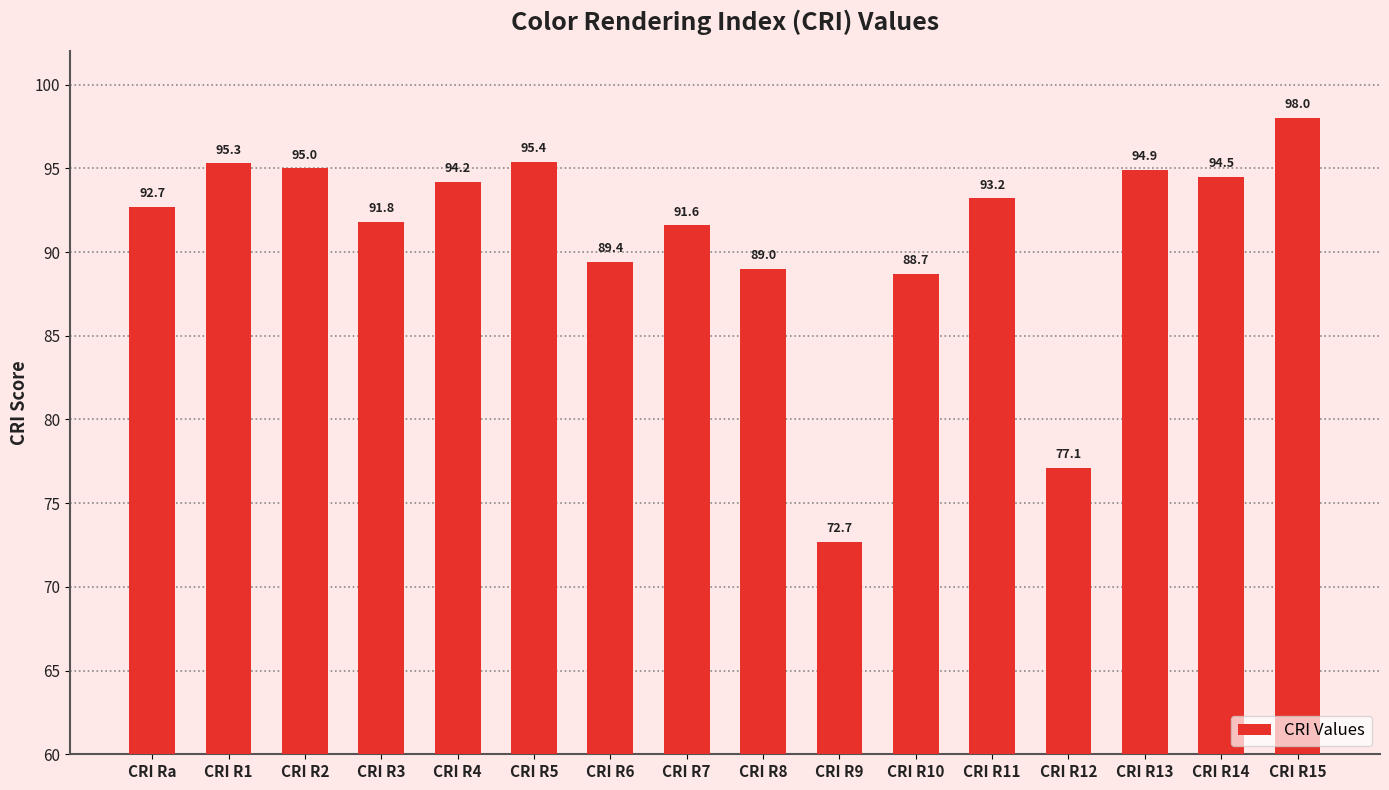

How many distinct data groups are displayed?

1